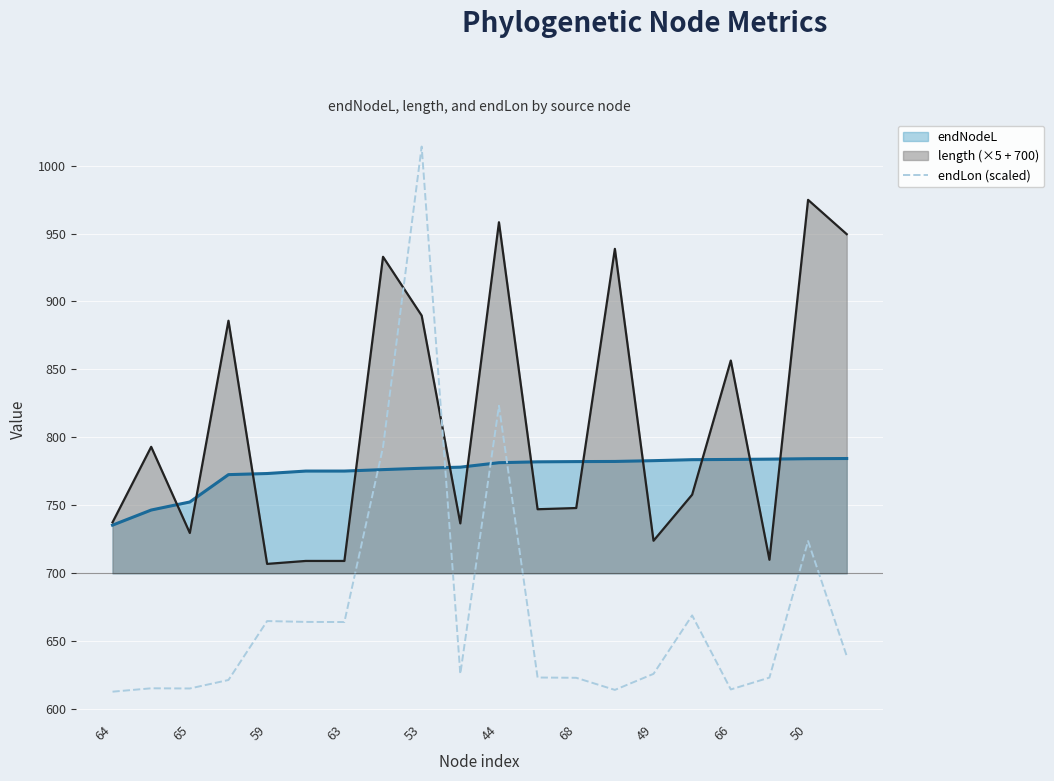

List the series in order of their peak value, lowest first.

endNodeL, length (×5 + 700), endLon (scaled)